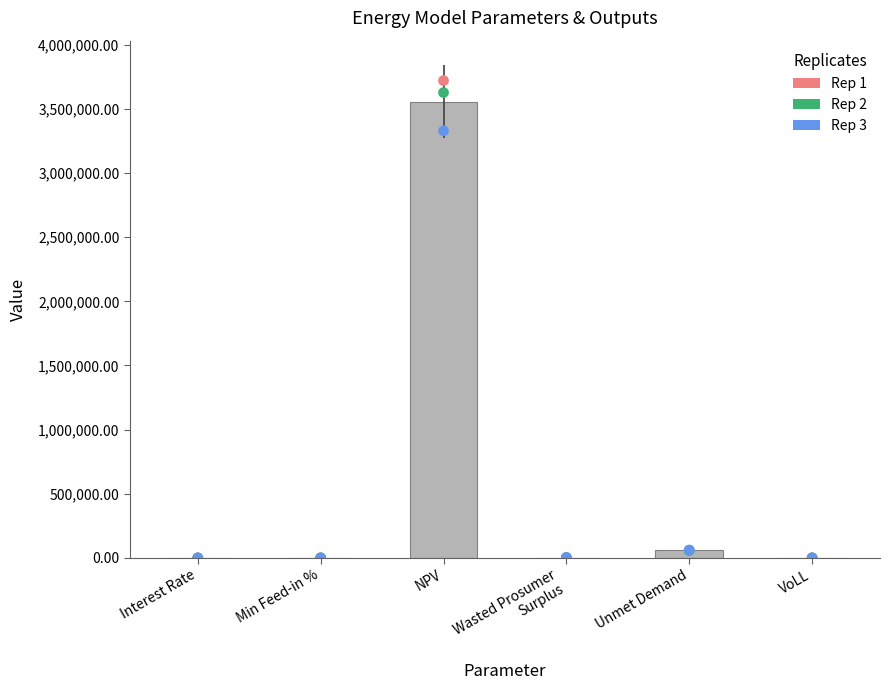

At which category is the sum across all series the highest?

NPV